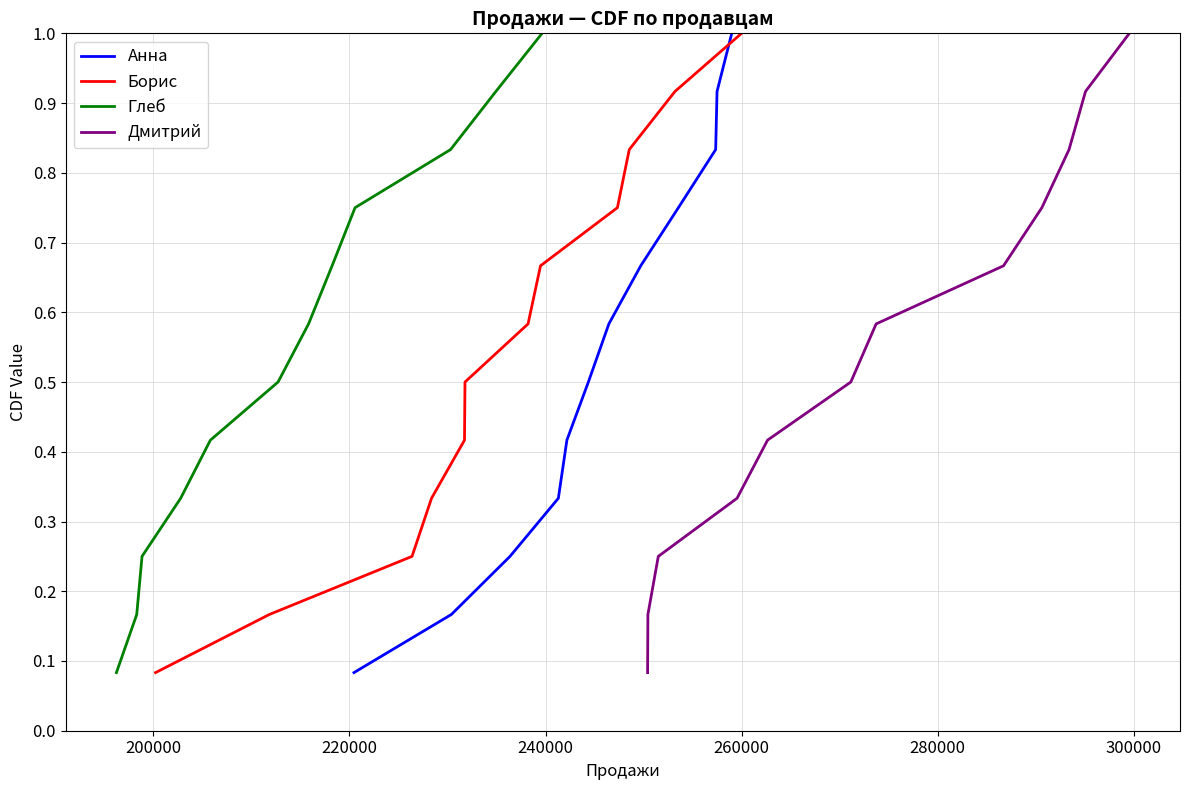

True or false: Глеб and Борис cross at least once.

False